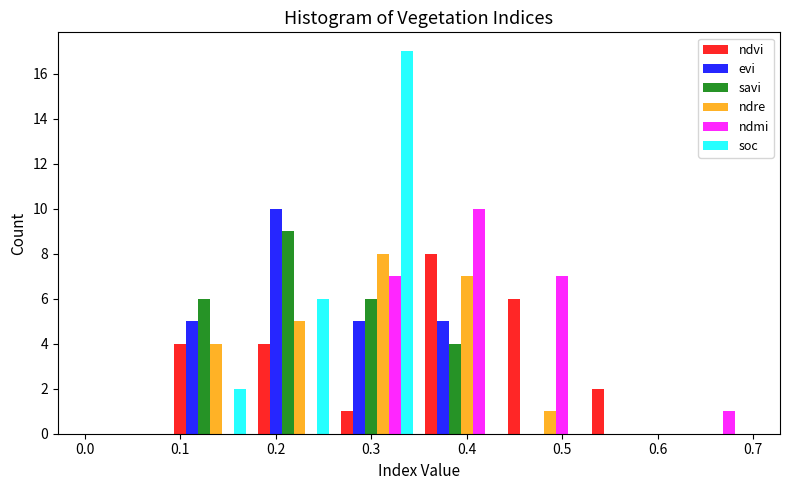

Reading left to right, transcribe this chart: for each range on the x-axis, give the height of each series' bar. Neither the bar edges nor the heights are printed on the chart, so give them approximately, as read against the axes.

0.00 to 0.09: ndvi=0	evi=0	savi=0	ndre=0	ndmi=0	soc=0
0.09 to 0.18: ndvi=4	evi=5	savi=6	ndre=4	ndmi=0	soc=2
0.18 to 0.26: ndvi=4	evi=10	savi=9	ndre=5	ndmi=0	soc=6
0.26 to 0.35: ndvi=1	evi=5	savi=6	ndre=8	ndmi=7	soc=17
0.35 to 0.44: ndvi=8	evi=5	savi=4	ndre=7	ndmi=10	soc=0
0.44 to 0.53: ndvi=6	evi=0	savi=0	ndre=1	ndmi=7	soc=0
0.53 to 0.61: ndvi=2	evi=0	savi=0	ndre=0	ndmi=0	soc=0
0.61 to 0.70: ndvi=0	evi=0	savi=0	ndre=0	ndmi=1	soc=0